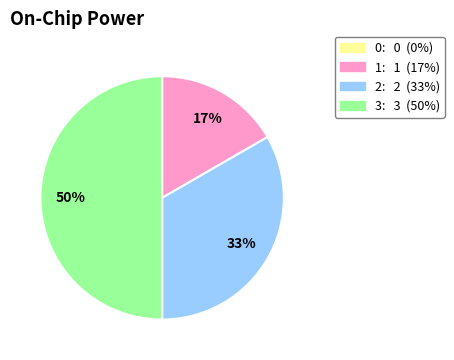

To the nearest percent, what percentage of the pie is 1?

17%